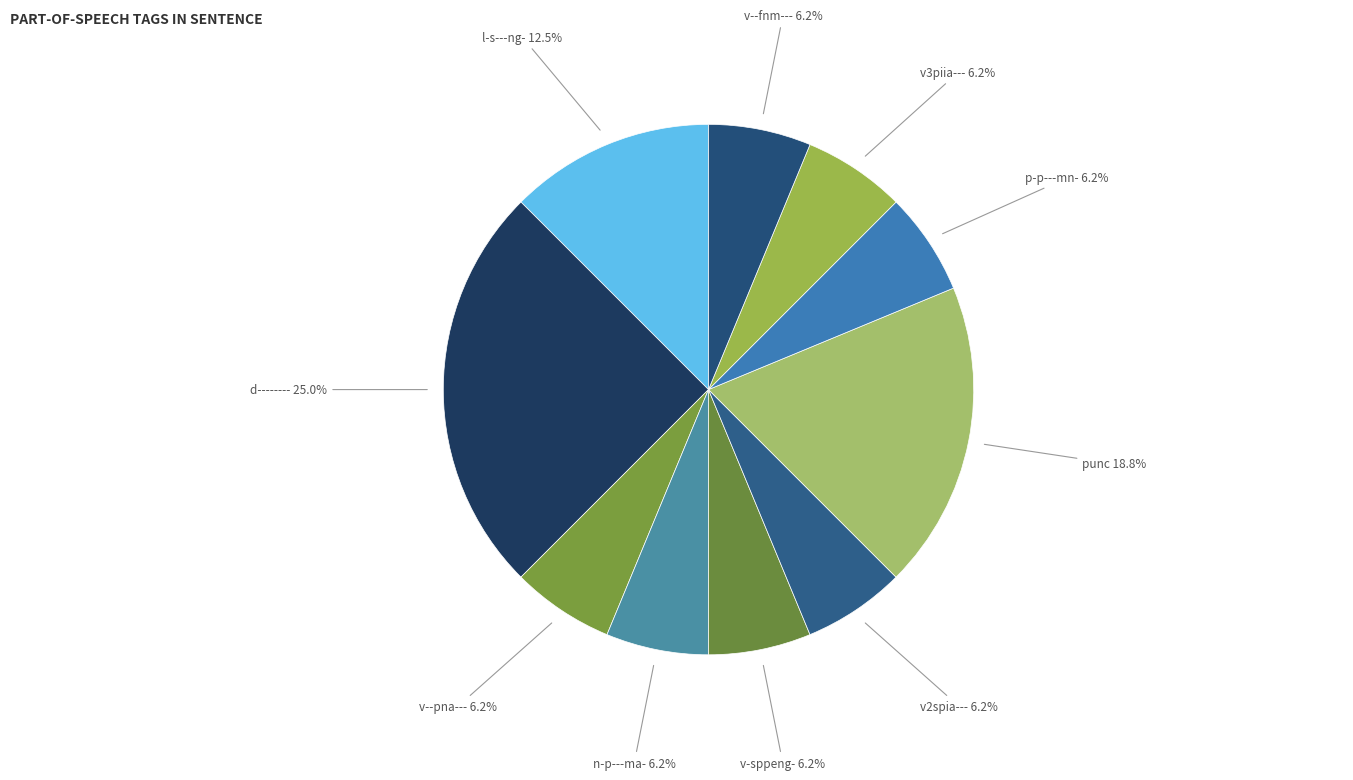

How many segments does this pie chart have?

10